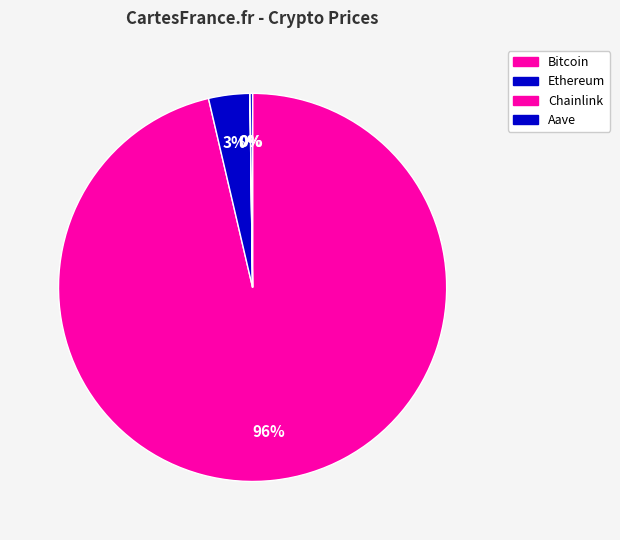

Which category accounts for the majority?

Bitcoin